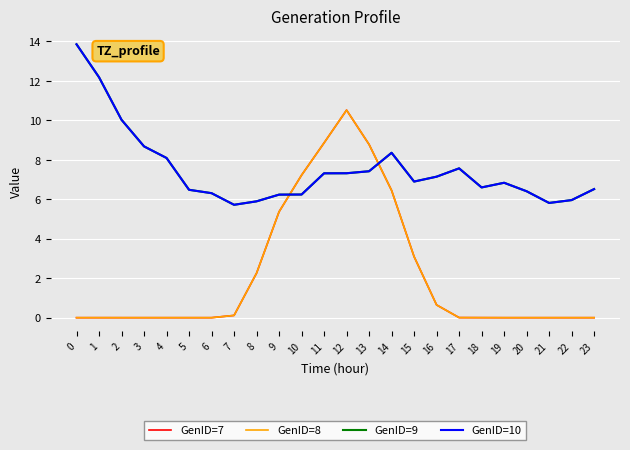

Does the chart have visible grid lines?

Yes